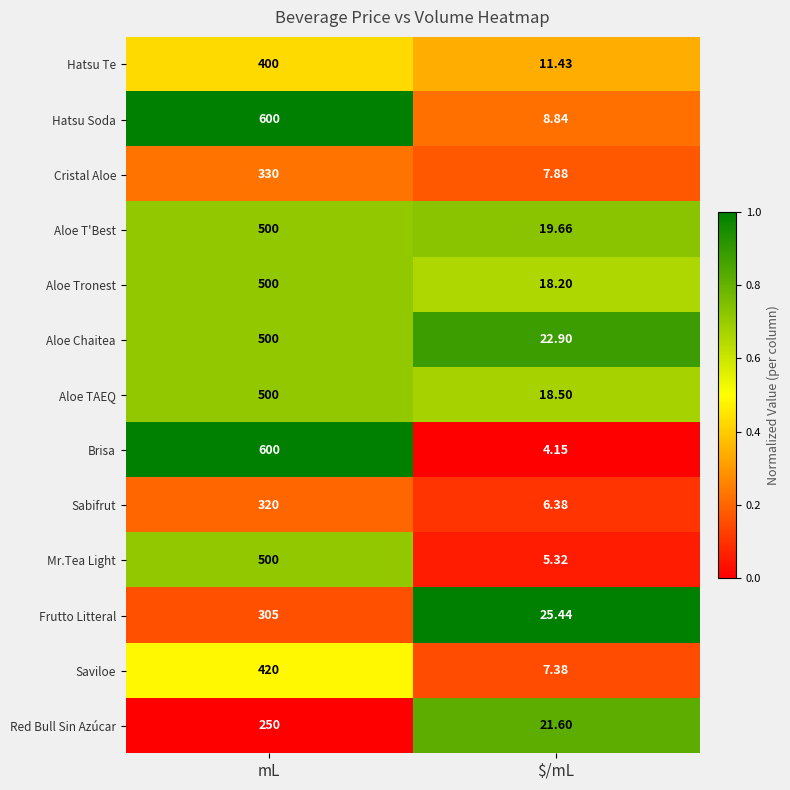

At which label does Aloe Chaitea reach its minimum?

$/mL